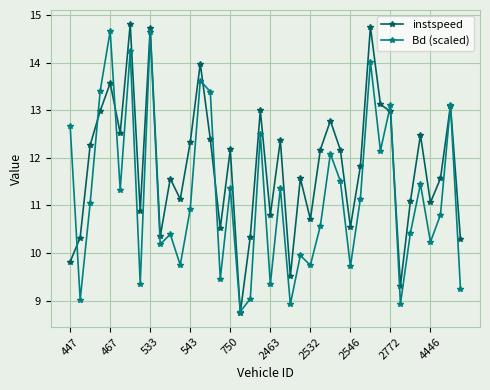

True or false: instspeed has more than 2 points higher than both neighbors.

True